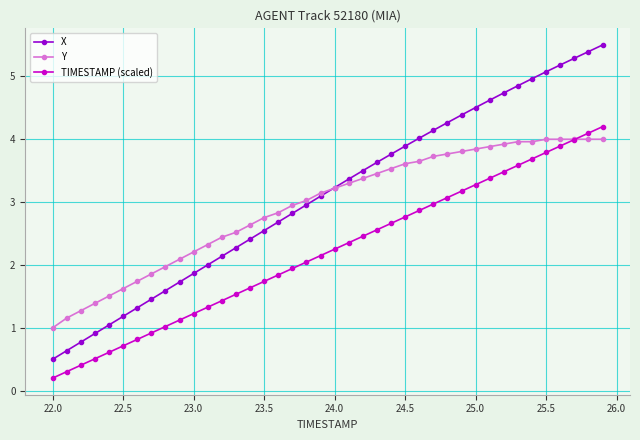

What are all the series names shown in the legend?

X, Y, TIMESTAMP (scaled)